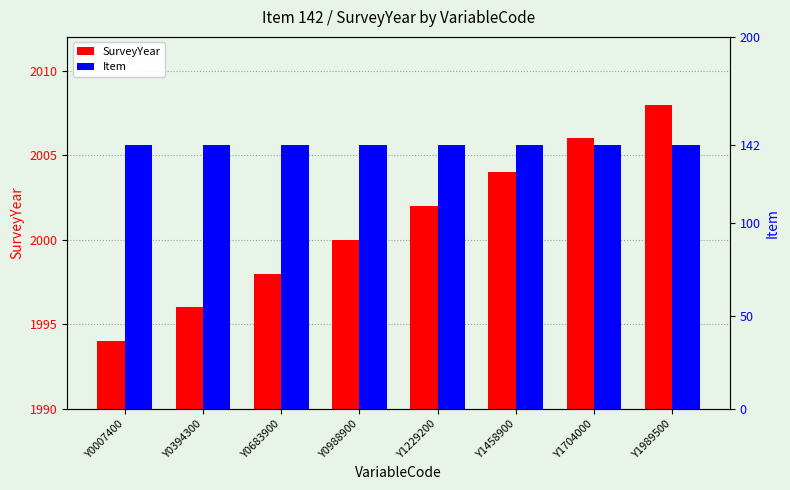

Which series has the widest spread of values?

SurveyYear